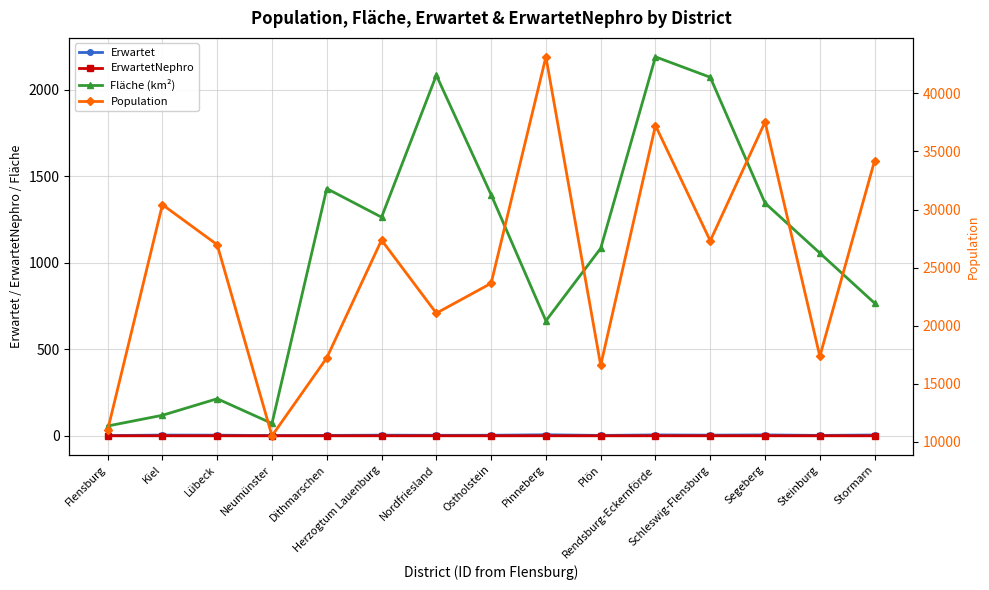

Which series has the widest spread of values?

Population